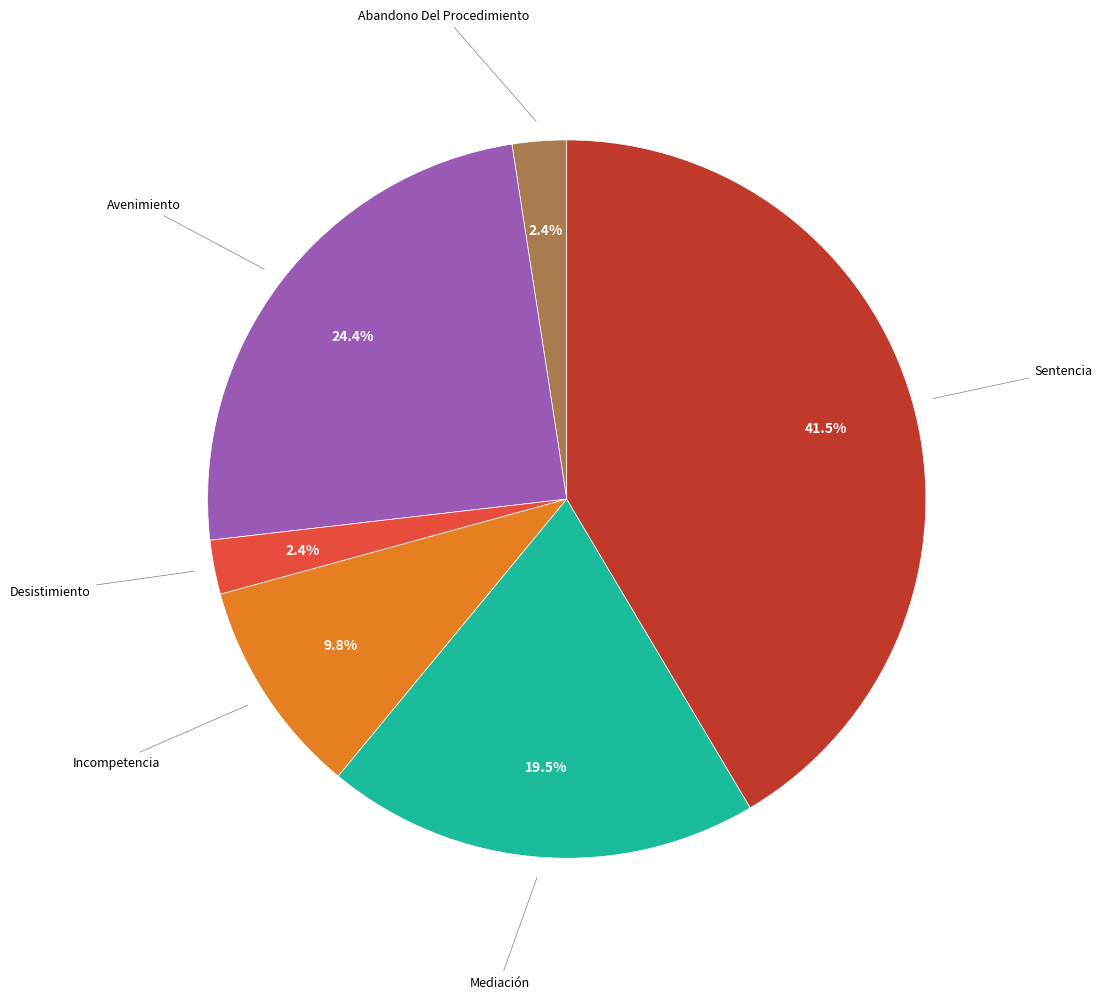

Count the number of slices in the pie.

6